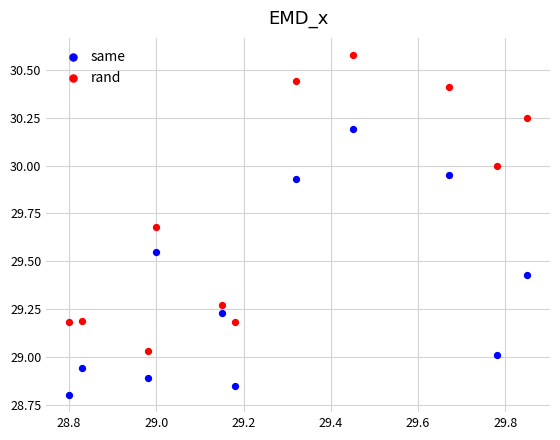

Which series contains the highest Y value?

rand